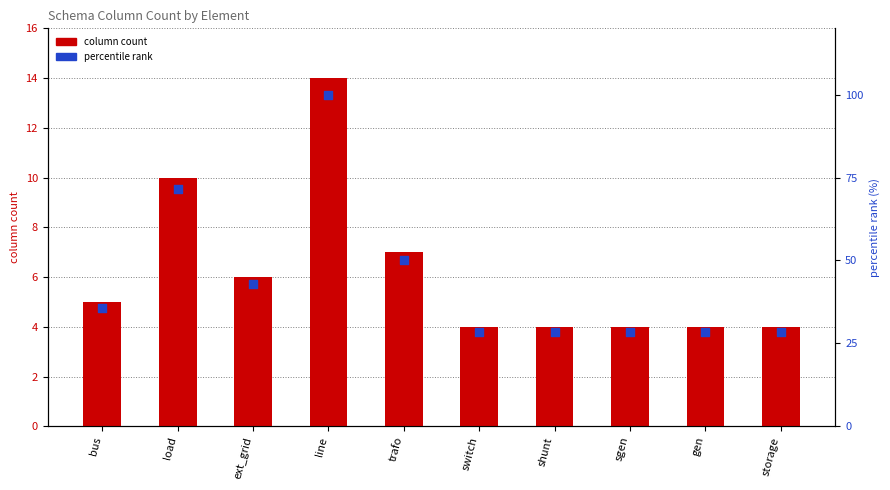

Which series contains the lowest Y value?

column count